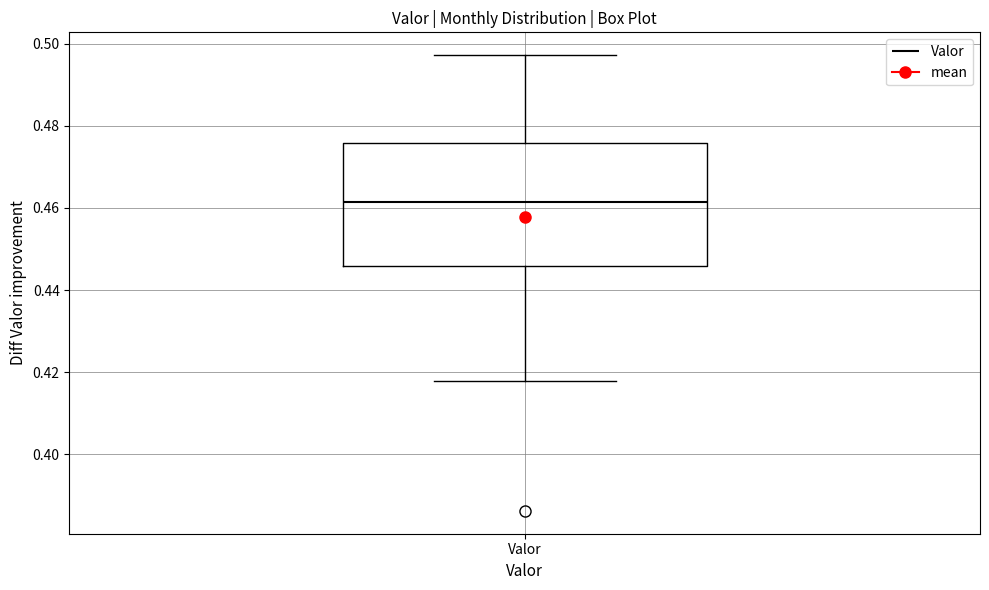

Where is the upper edge of the box for Valor on the y-axis? The values are not printed on the chart, so give them approximately, as read against the axis.

0.476